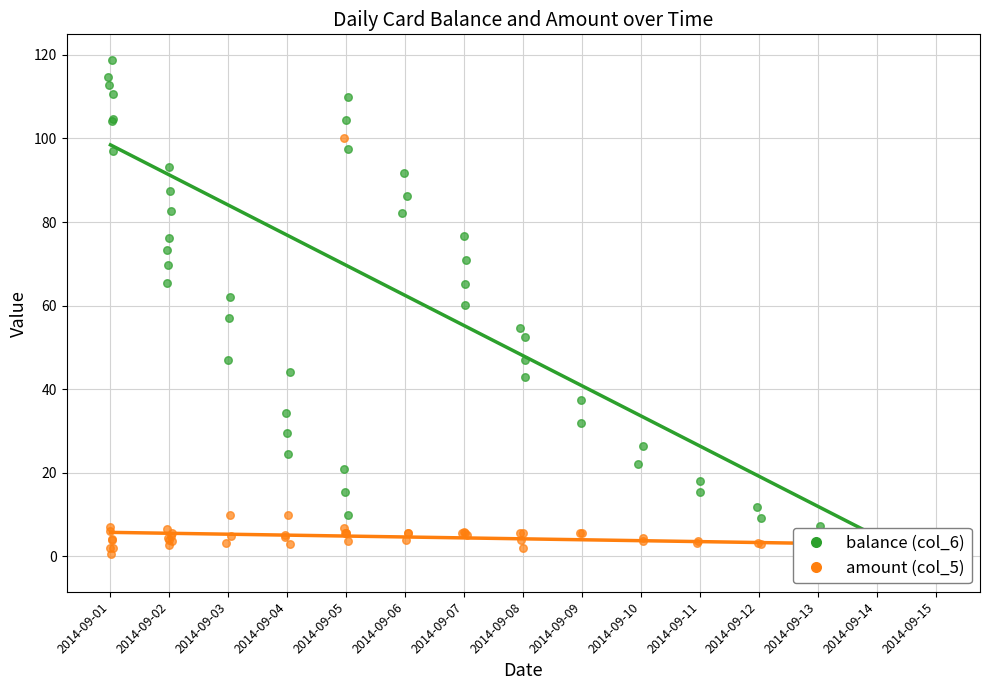

Which series reaches the minimum Y coordinate?

balance (col_6)